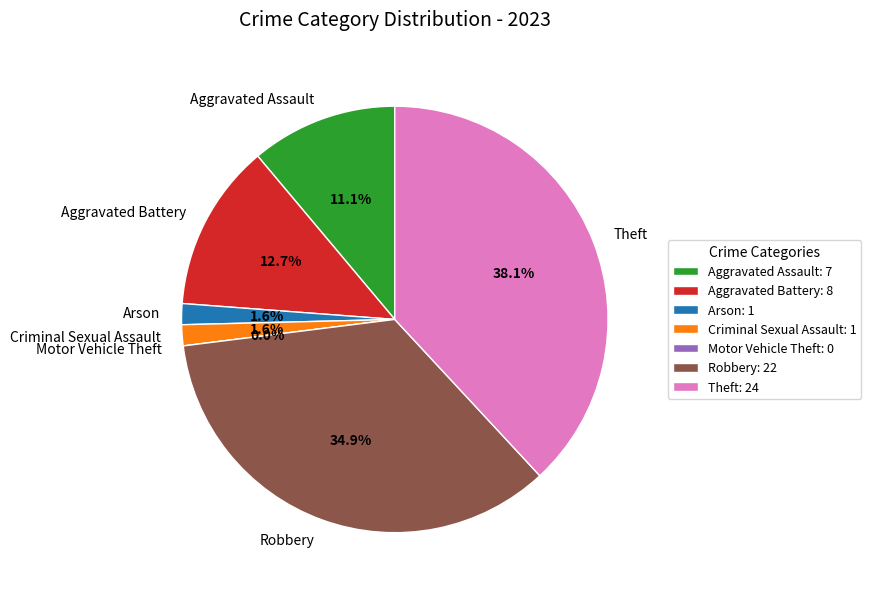

Which slice is the largest?

Theft